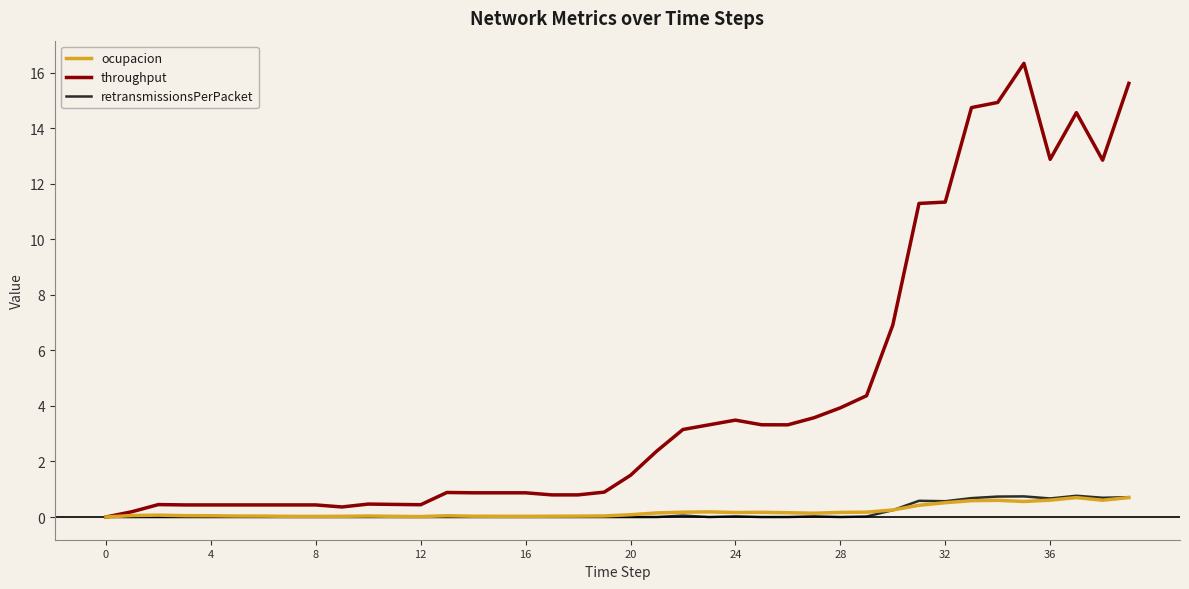

What is the highest value of the throughput series?

16.3